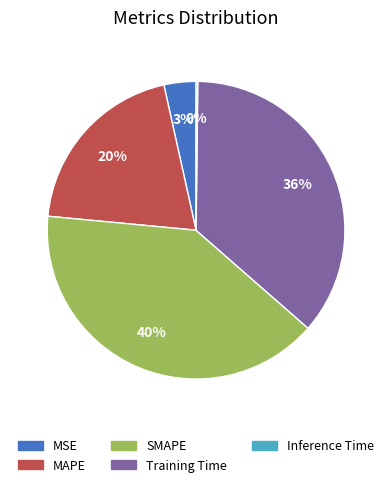

To the nearest percent, what portion does SMAPE represent?

40%